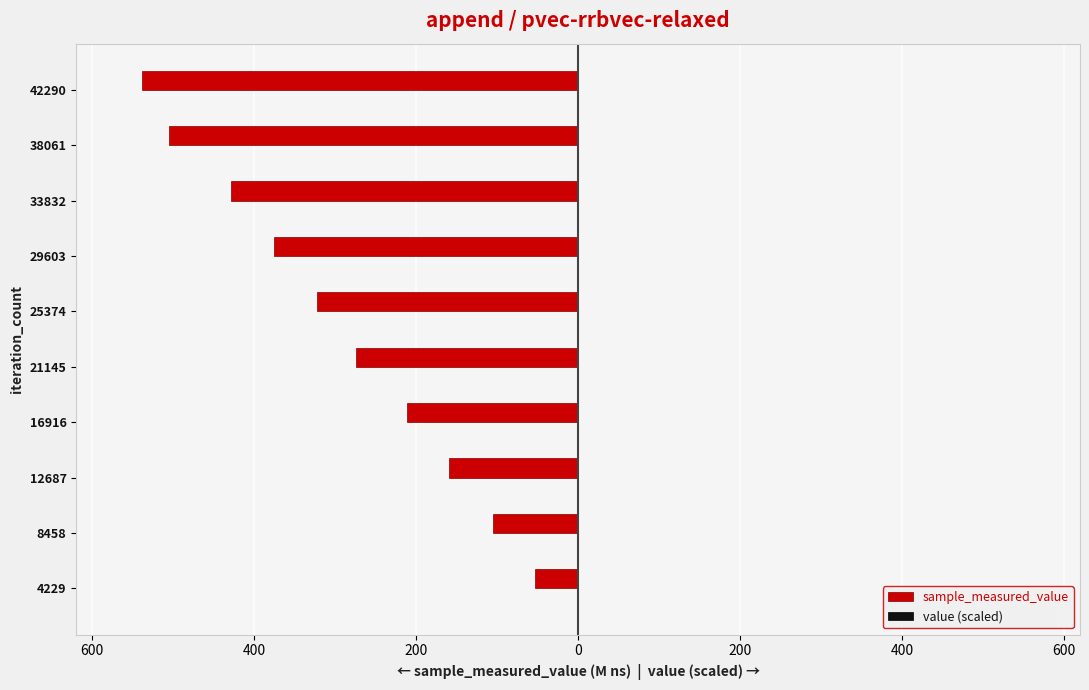

What is the sum of all sample_measured_value values?

-2975.0